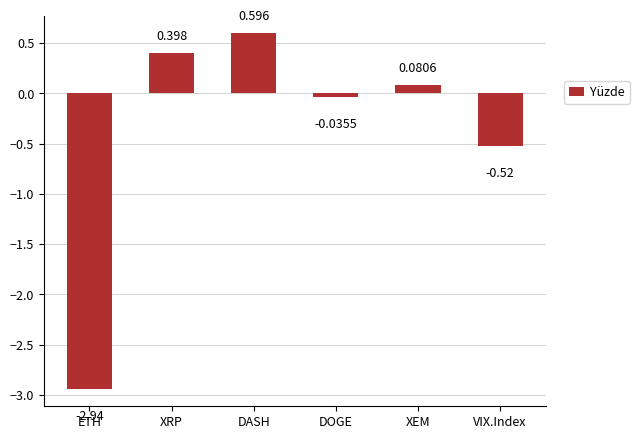

What is the value of the 2nd bar from the left?

0.4